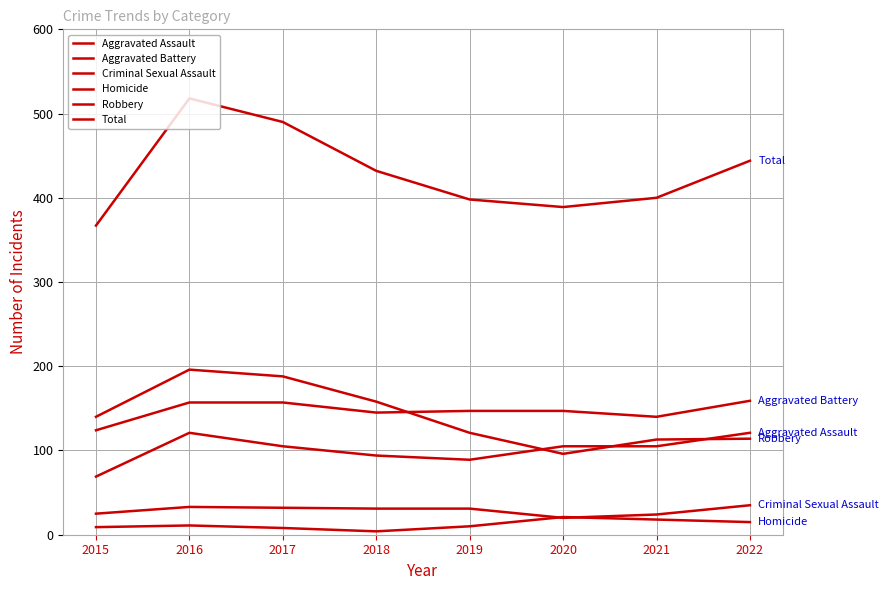

What value does the Robbery series have at 2017, to the nearest 10?

190